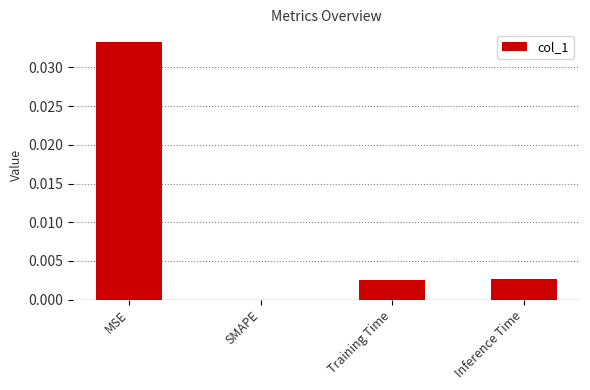

The chart shows a value of 0.0 at Training Time. True or false?

True